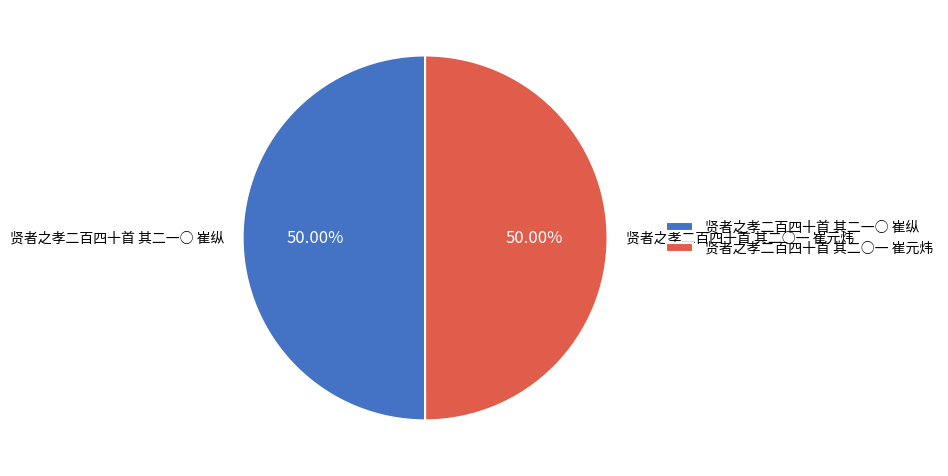

Is it true that 贤者之孝二百四十首 其二一○ 崔纵 is 57% of the pie?

False